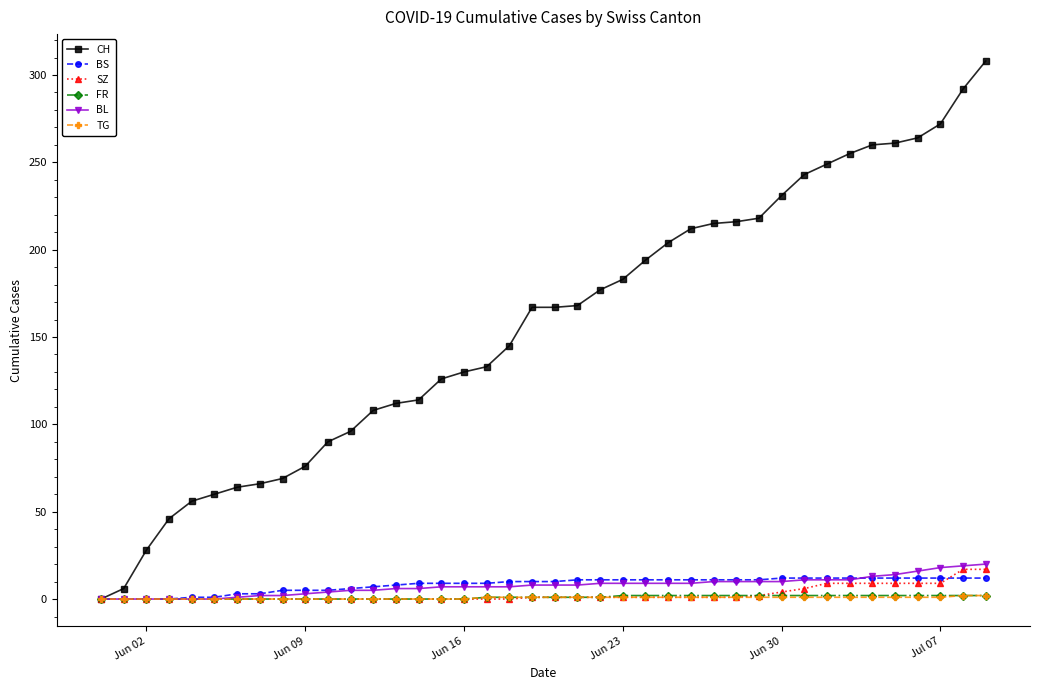

At how many categories does at least one series exceed 41?

37